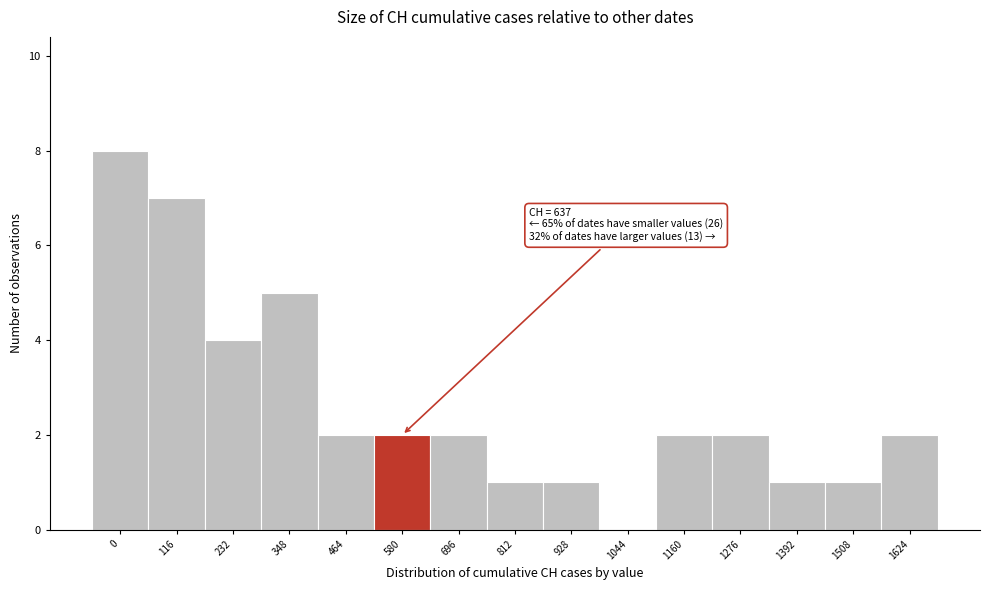

Reading left to right, transcribe all the data shown in this chart.

0=8	116=7	232=4	348=5	464=2	580=2	696=2	812=1	928=1	1044=0	1160=2	1276=2	1392=1	1508=1	1624=2